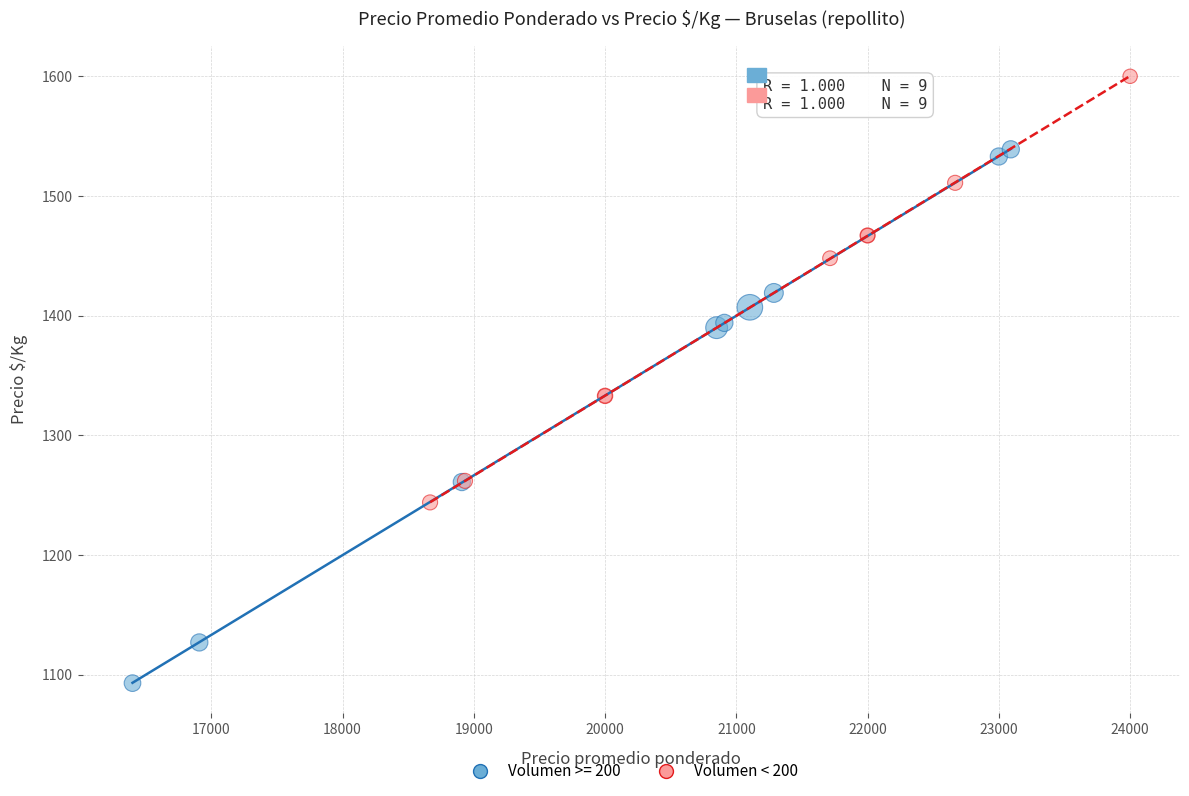

Which series has the widest spread of Y values?

Volumen >= 200